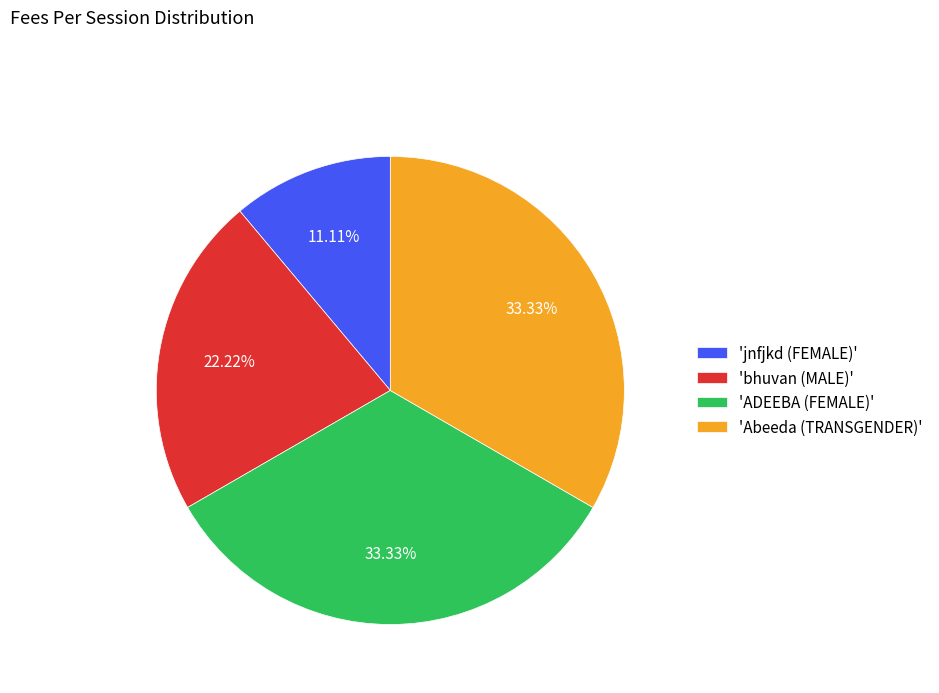

Is there a majority slice in this chart?

No